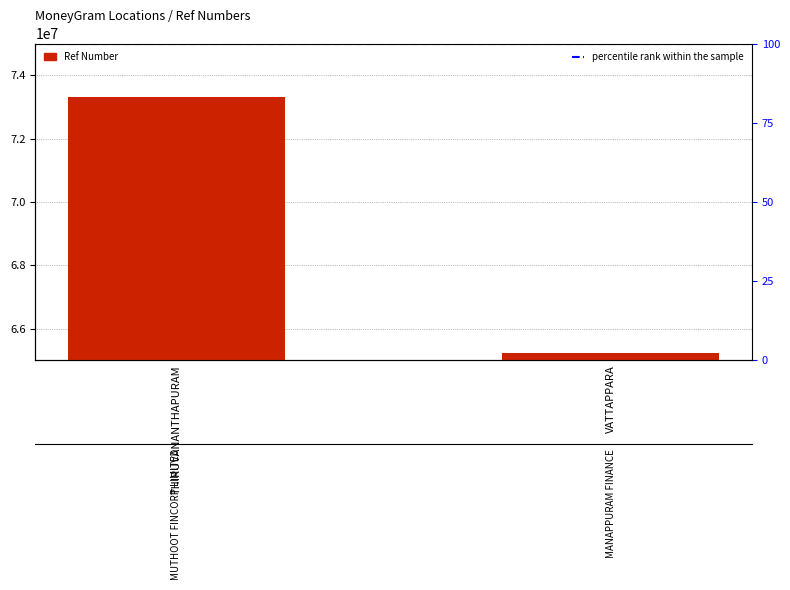

What is the sum of all Ref Number values?

138548838